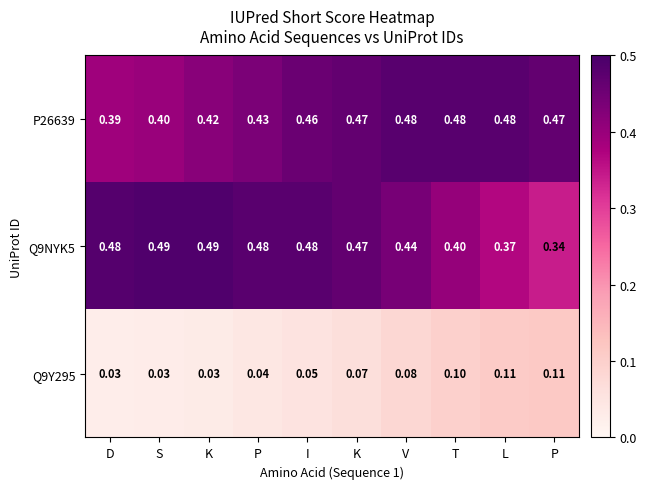

How many distinct data groups are displayed?

3